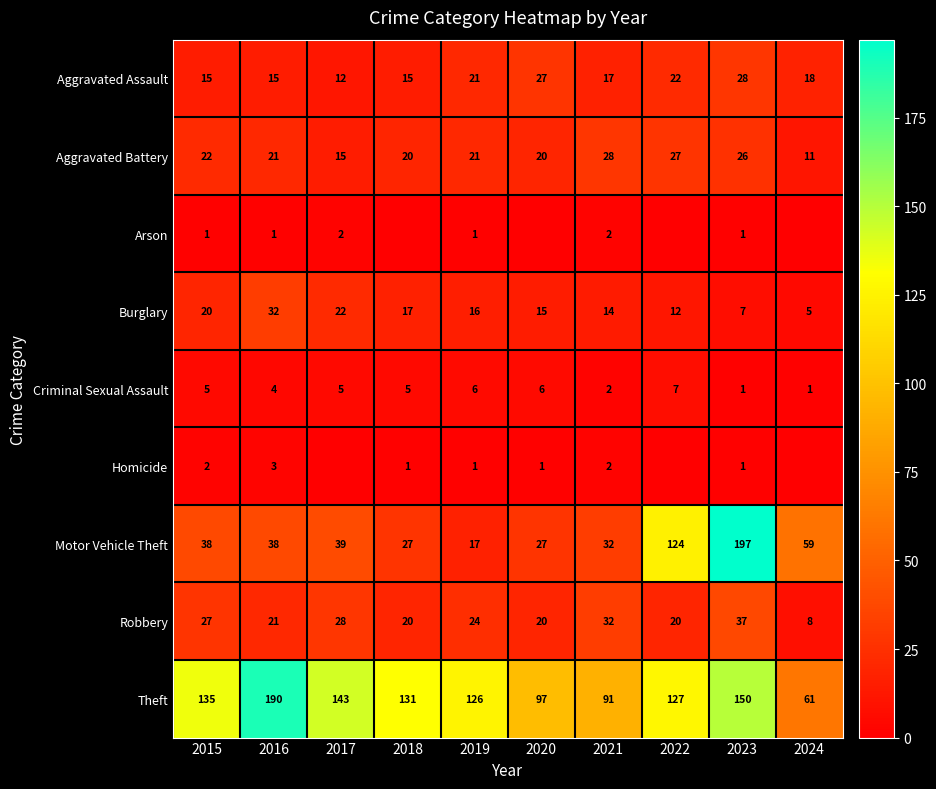

At which category is the sum across all series the highest?

2023